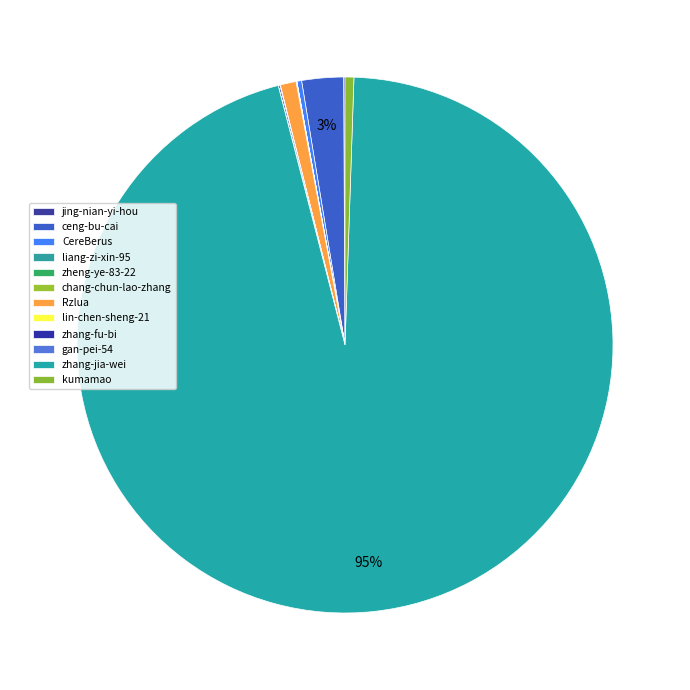

The chang-chun-lao-zhang slice represents 0% of the pie. True or false?

True